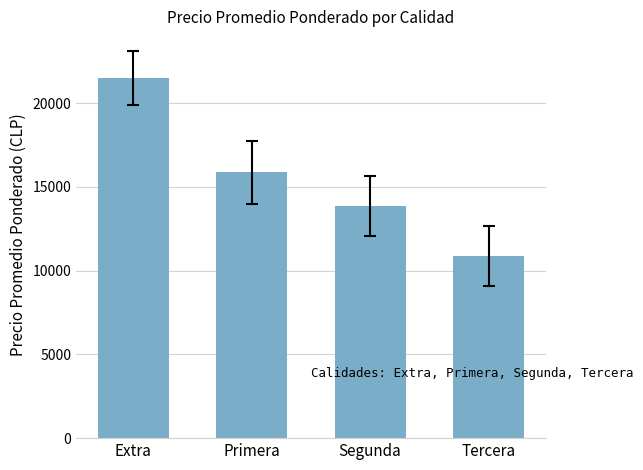

At which category does the chart reach its minimum across all series?

Tercera